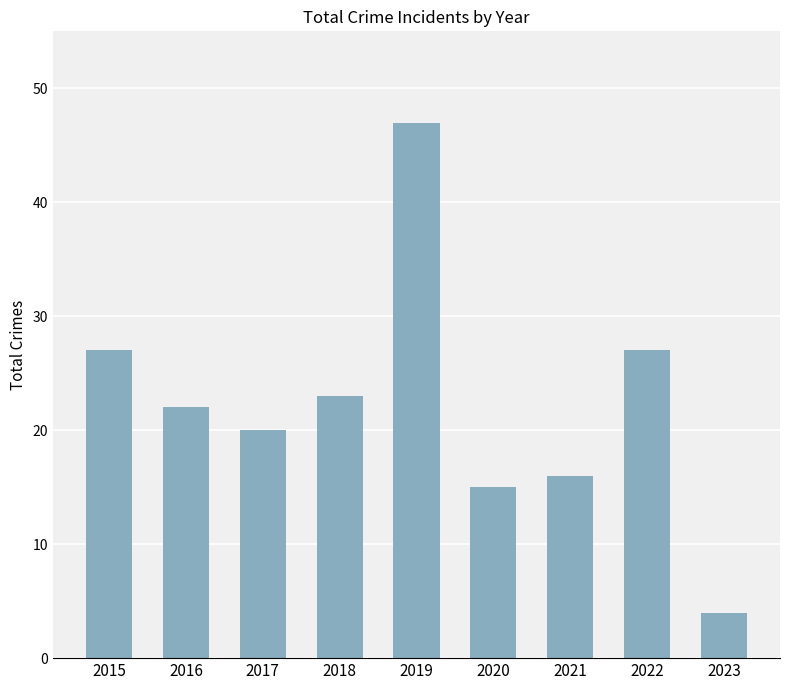

Which has a higher value, 2016 or 2022?

2022